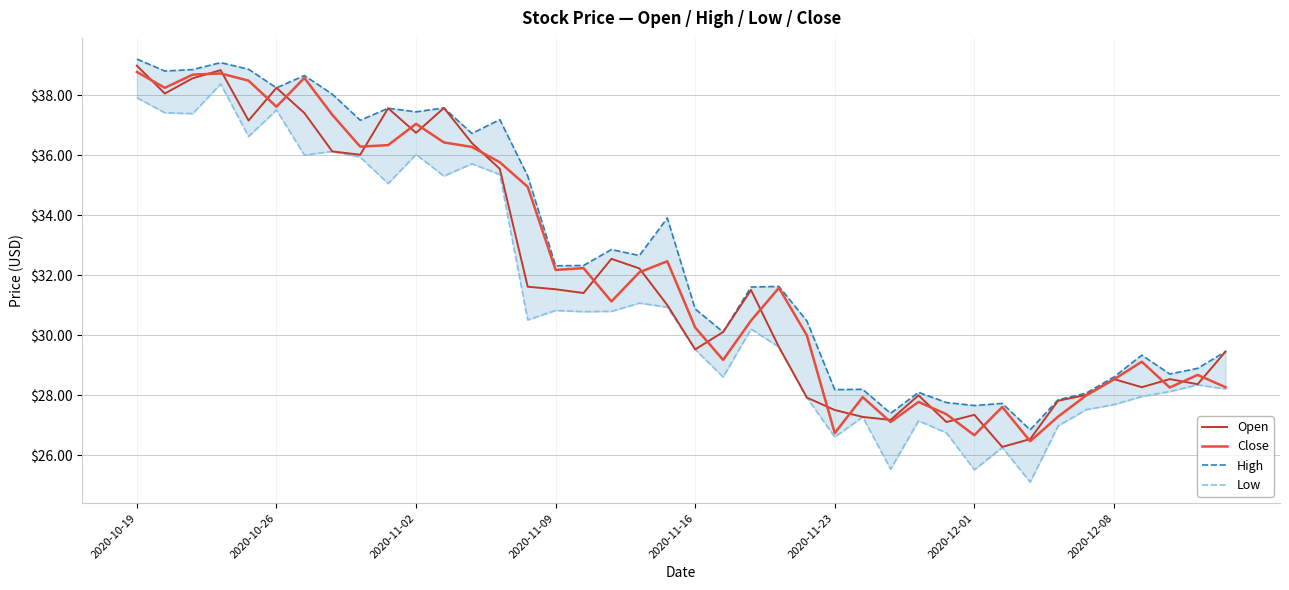

The value of Open at 2020-10-26 is 51.1. True or false?

False